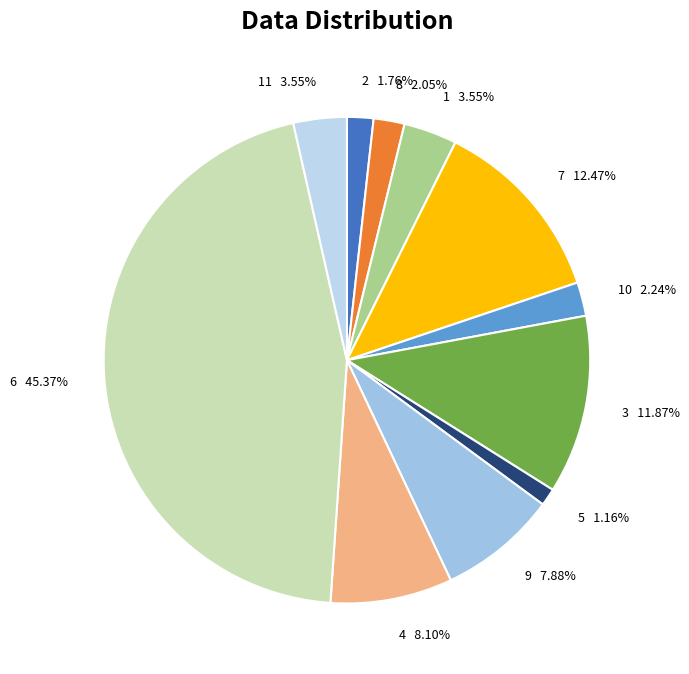

Which slice is the smallest?

5 1.16%